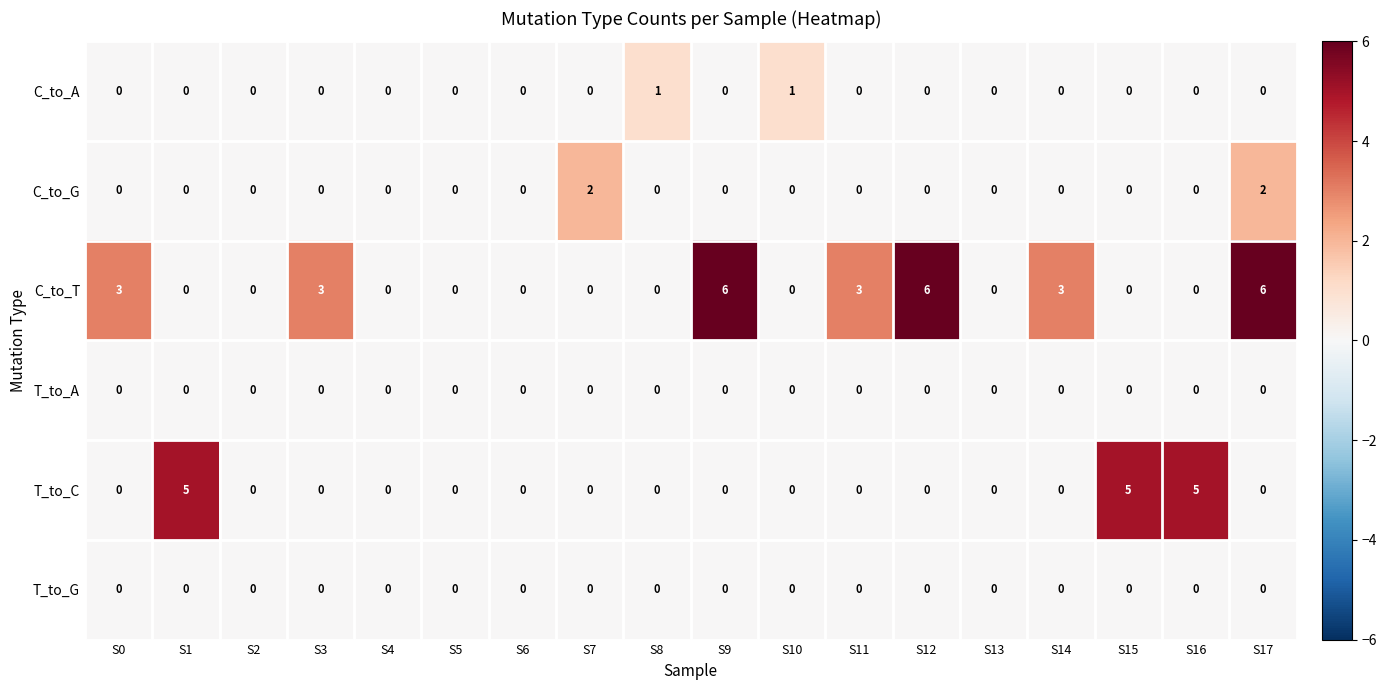

How many T_to_C values are between 0 and 1?

15